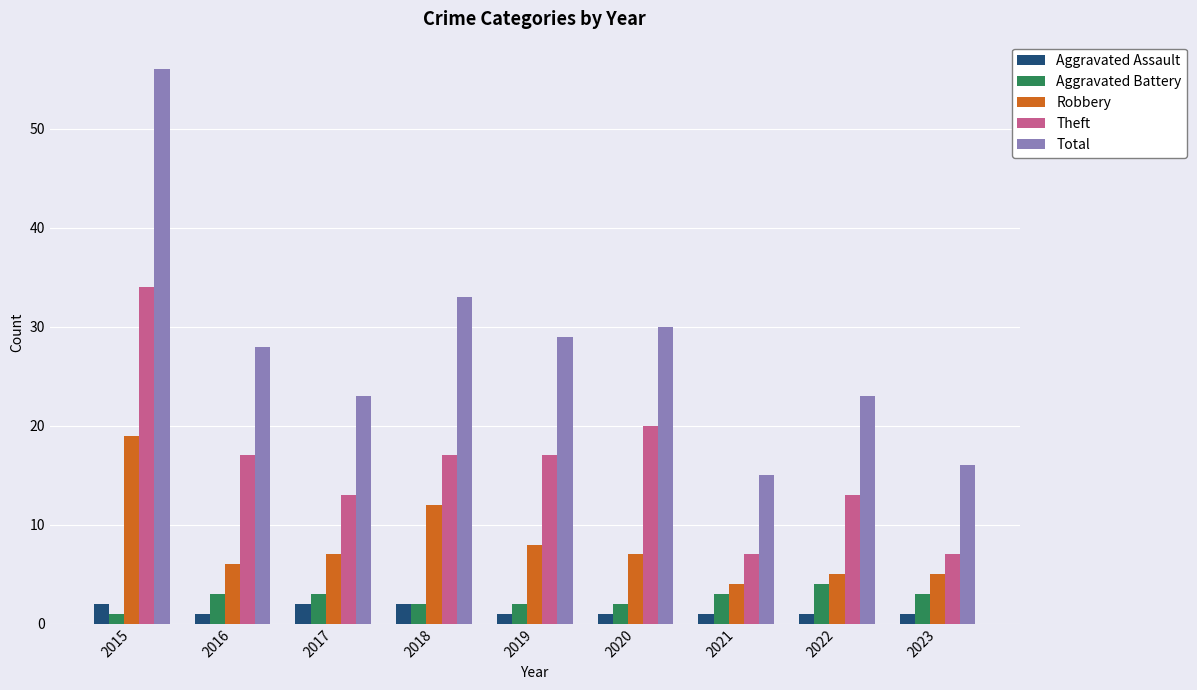

Rank the series by their maximum value, from lowest to highest.

Aggravated Assault, Aggravated Battery, Robbery, Theft, Total